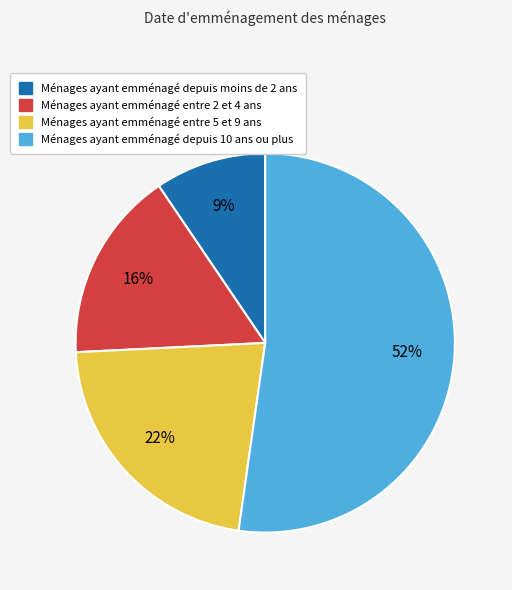

How many slices are in this pie chart?

4